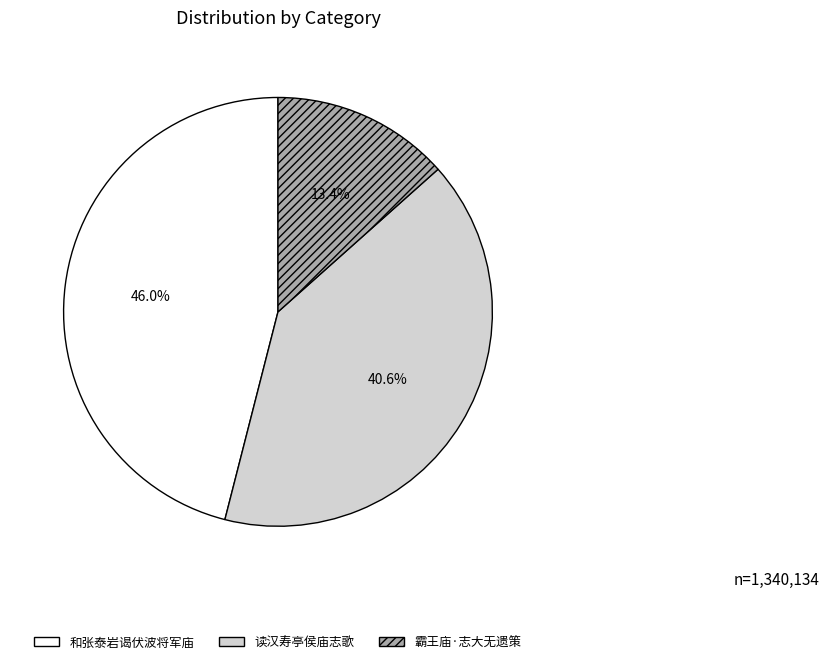

To the nearest percent, what is the difference between the 读汉寿亭侯庙志歌 and 霸王庙·志大无遗策 slice percentages?

27%